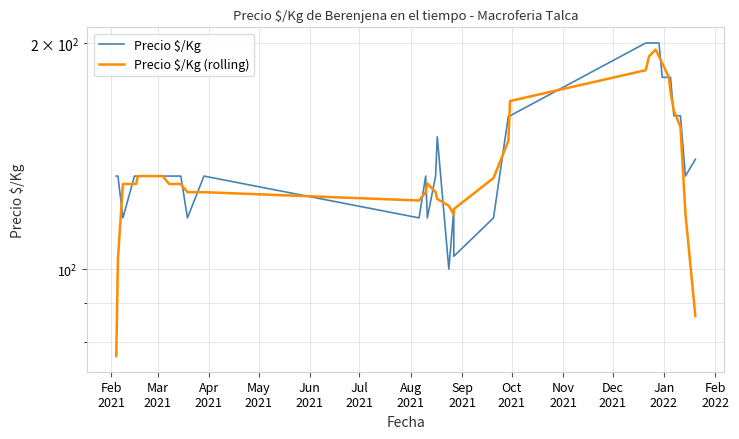

How many interior local valleys does the Precio $/Kg series have?

7